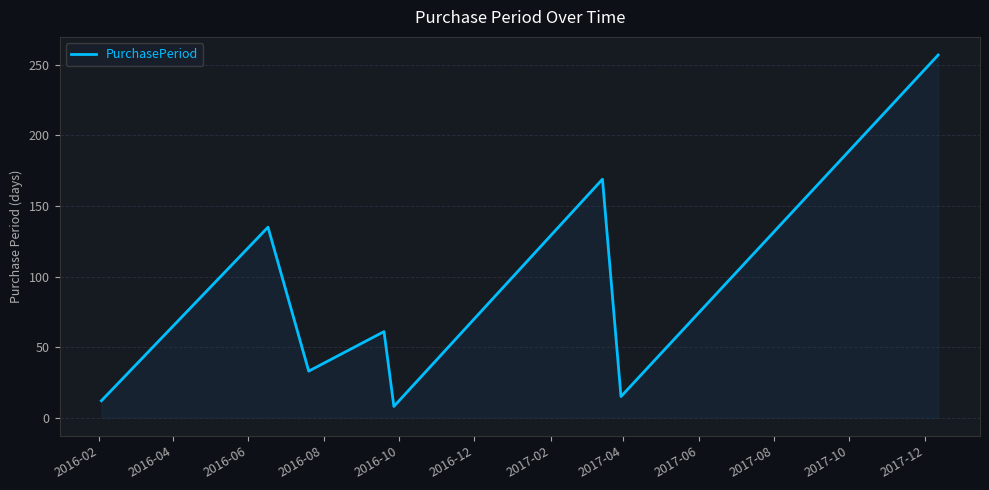

What is the difference between the maximum and minimum values?

249